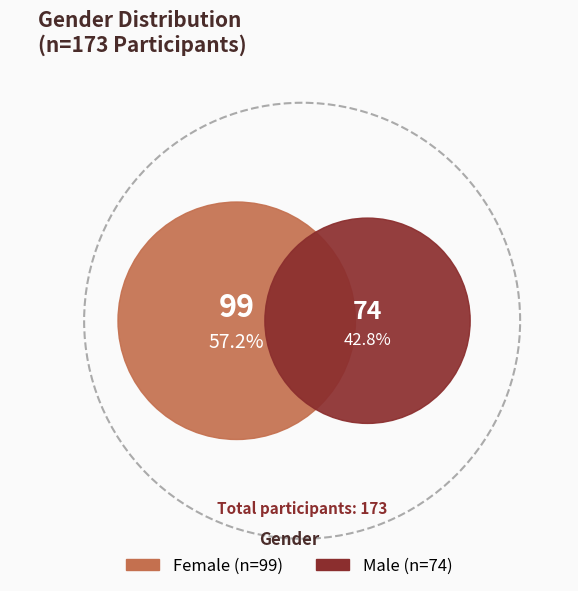

What is the total percentage of Female and Male?

100.0%